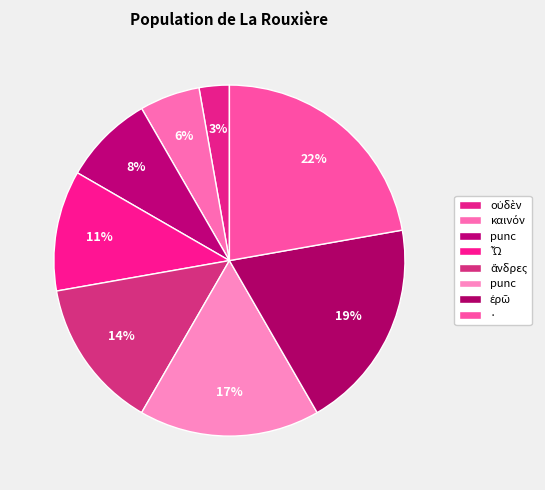

Which category has the biggest portion of the pie?

·